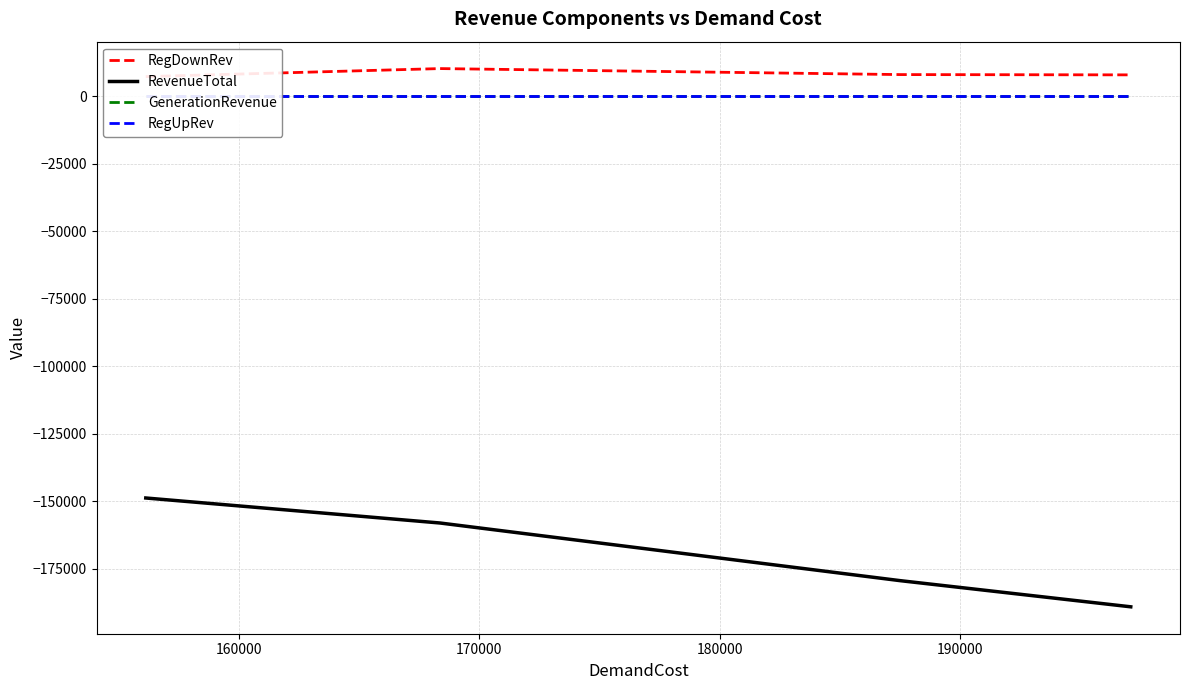

True or false: RevenueTotal has more than 1 interior local peaks.

False